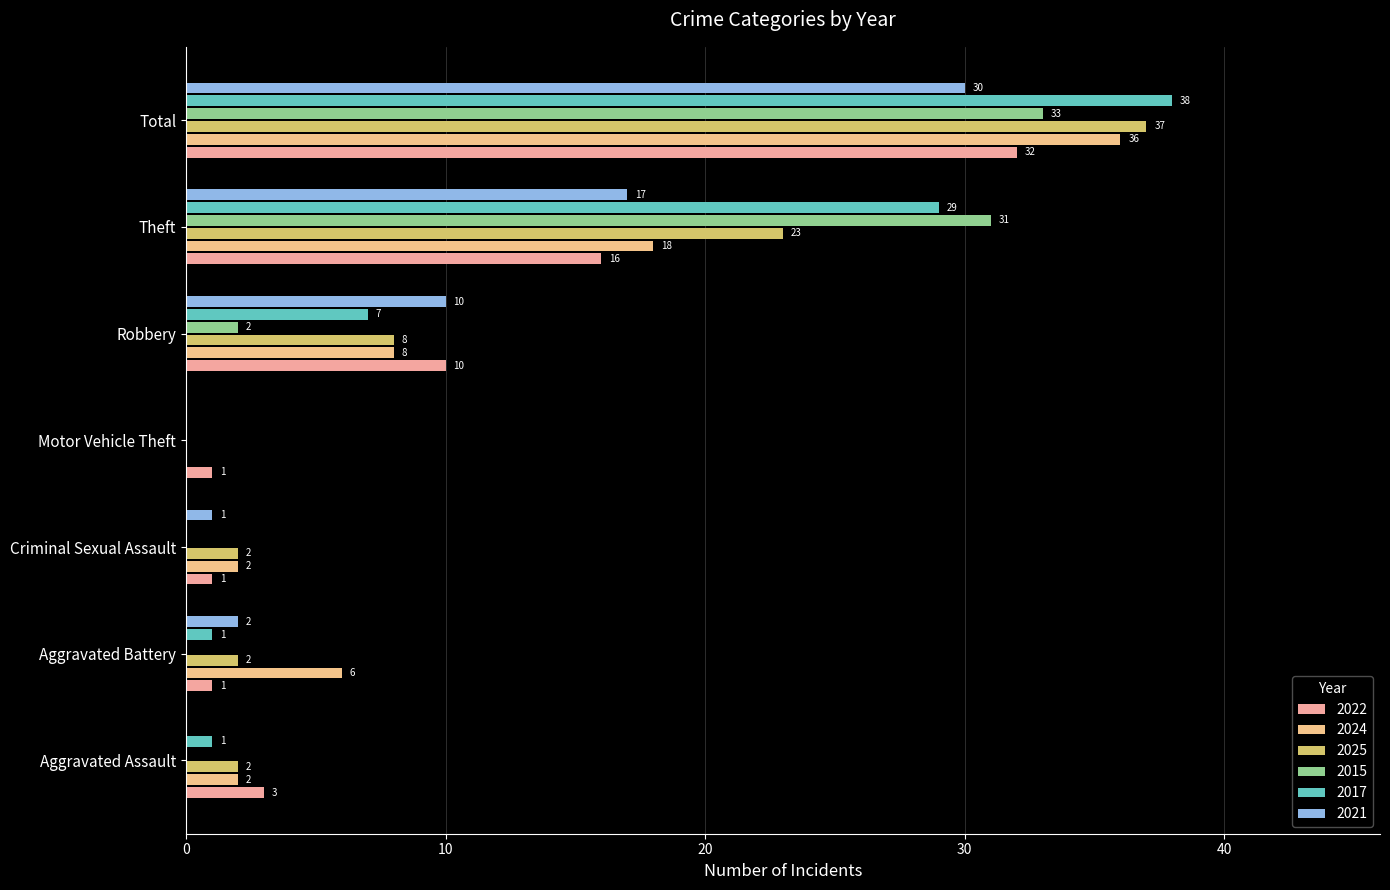

True or false: 2025 has a value of 2 at Criminal Sexual Assault.

True